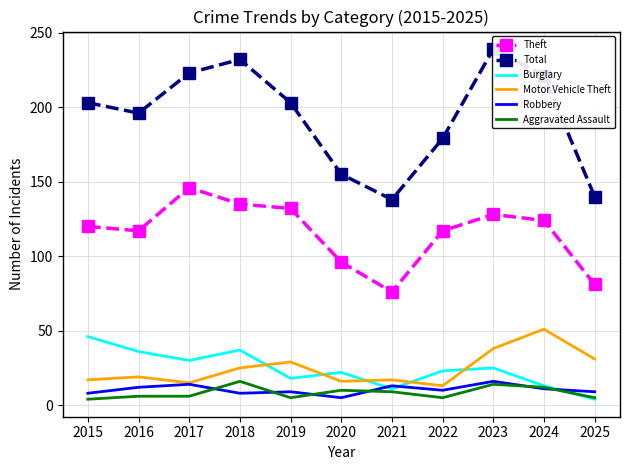

At which category does Burglary reach its first local valley?

2017